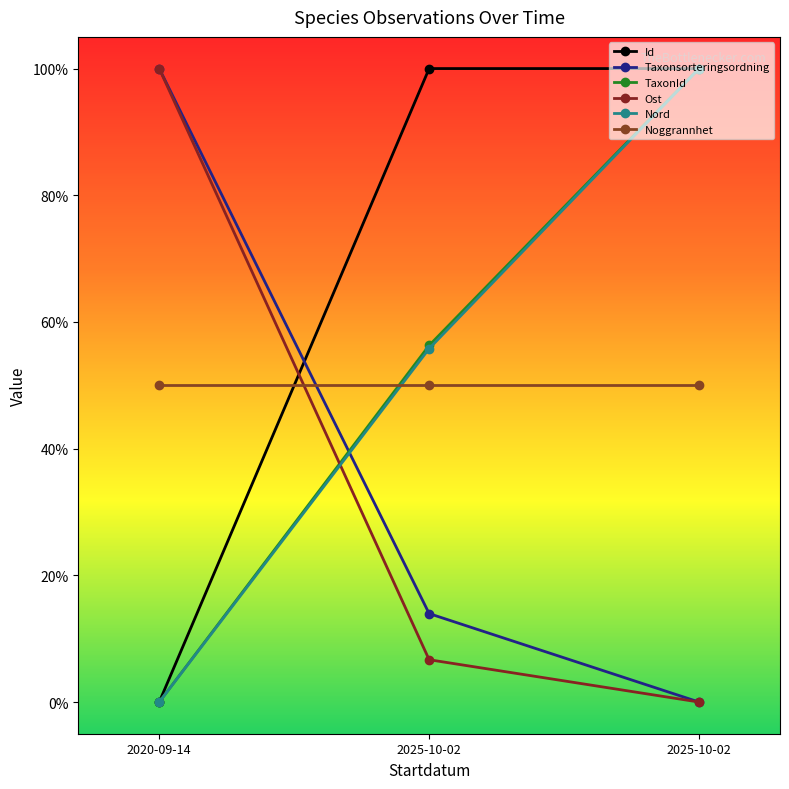

Is this an area chart (filled region under the line)?

No